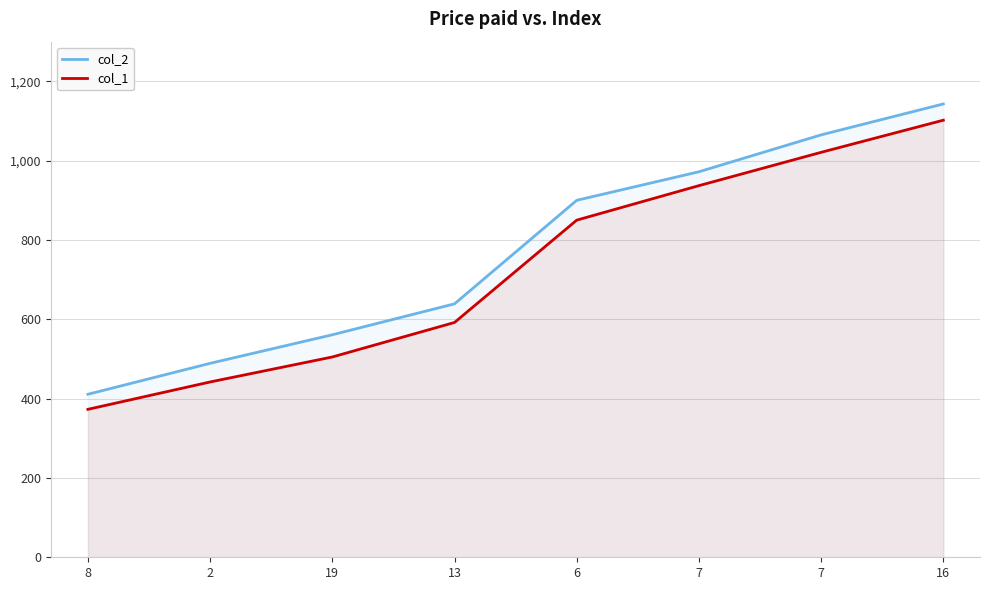

True or false: col_2 has more than 0 points higher than both neighbors.

False